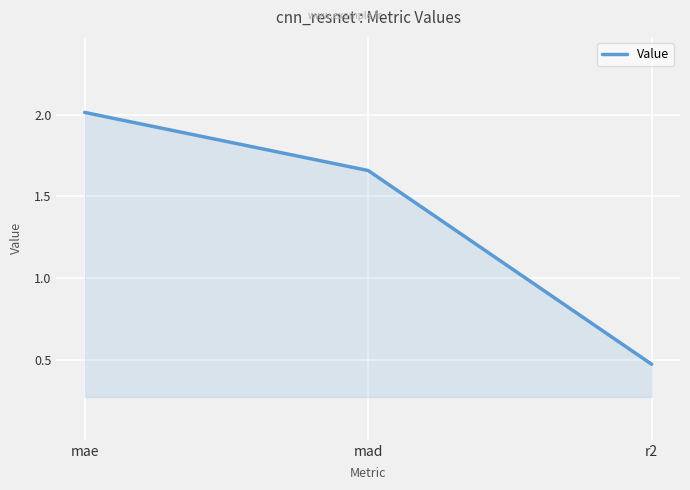

Does the chart display data point markers on the line(s)?

No